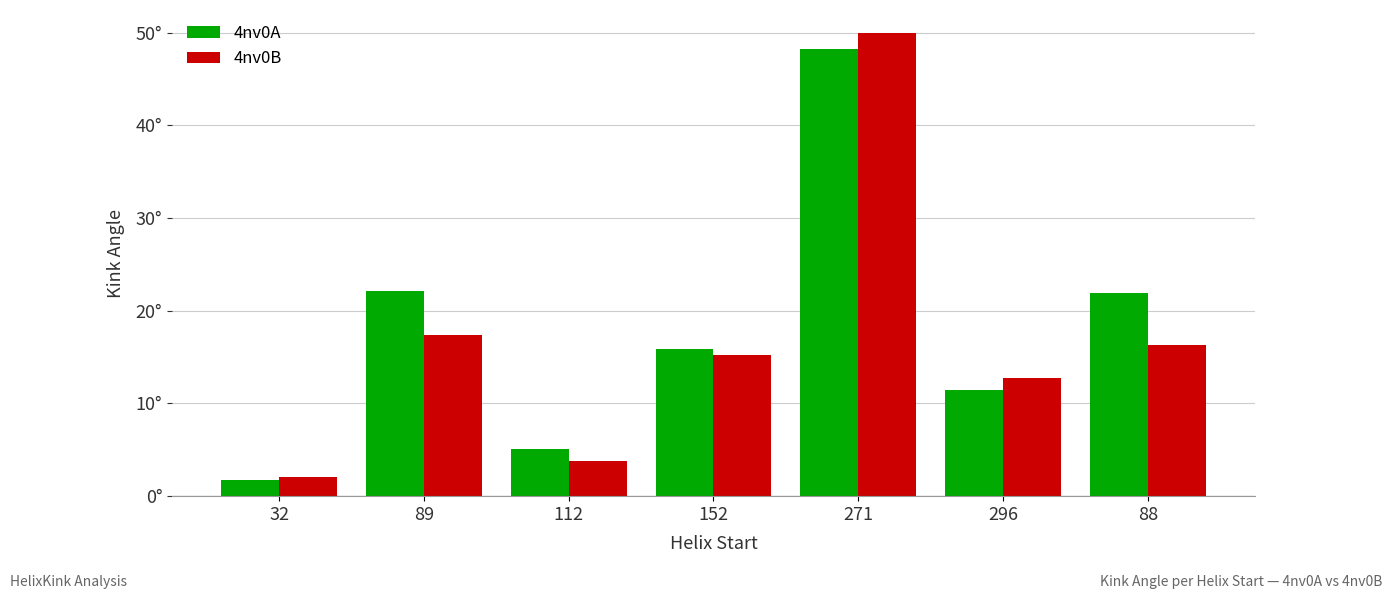

Are the bars horizontal?

No